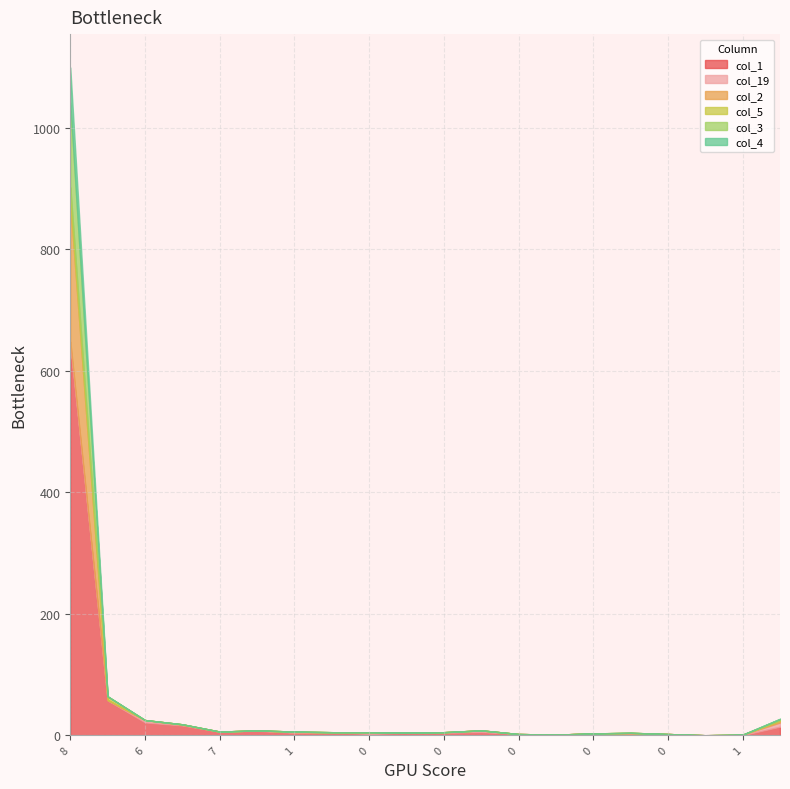

Which series has the widest spread of values?

col_1